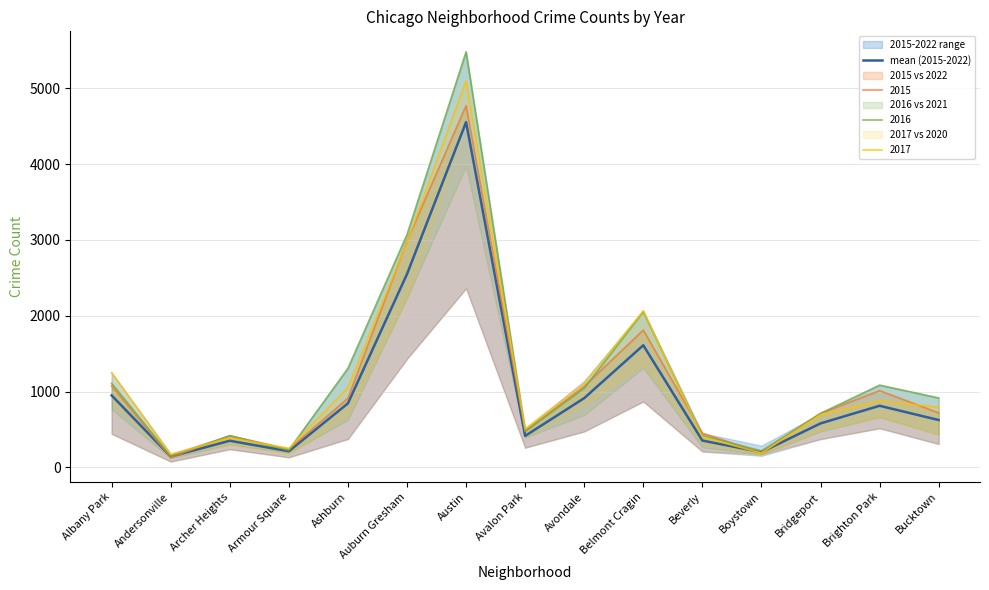

List the labels in order of value, largest first.

Austin, Auburn Gresham, Belmont Cragin, Albany Park, Avondale, Ashburn, Brighton Park, Bucktown, Bridgeport, Avalon Park, Beverly, Archer Heights, Armour Square, Boystown, Andersonville